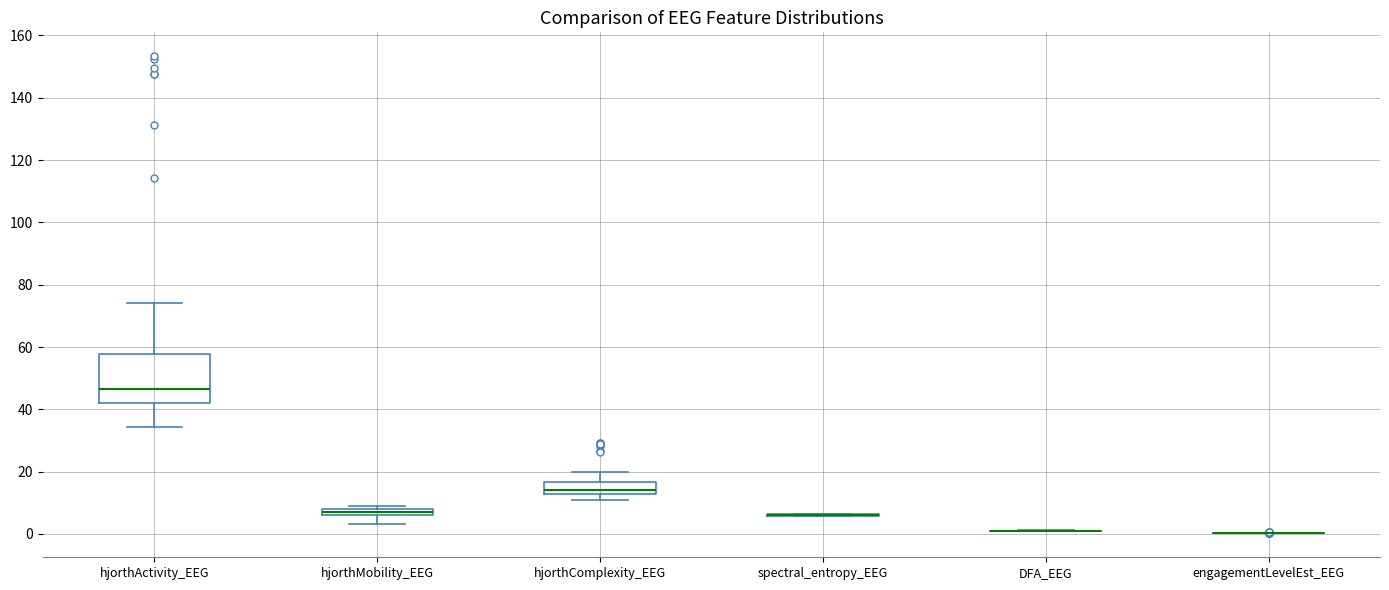

Which box is the tallest, from its lower edge to its upper edge?

hjorthActivity_EEG